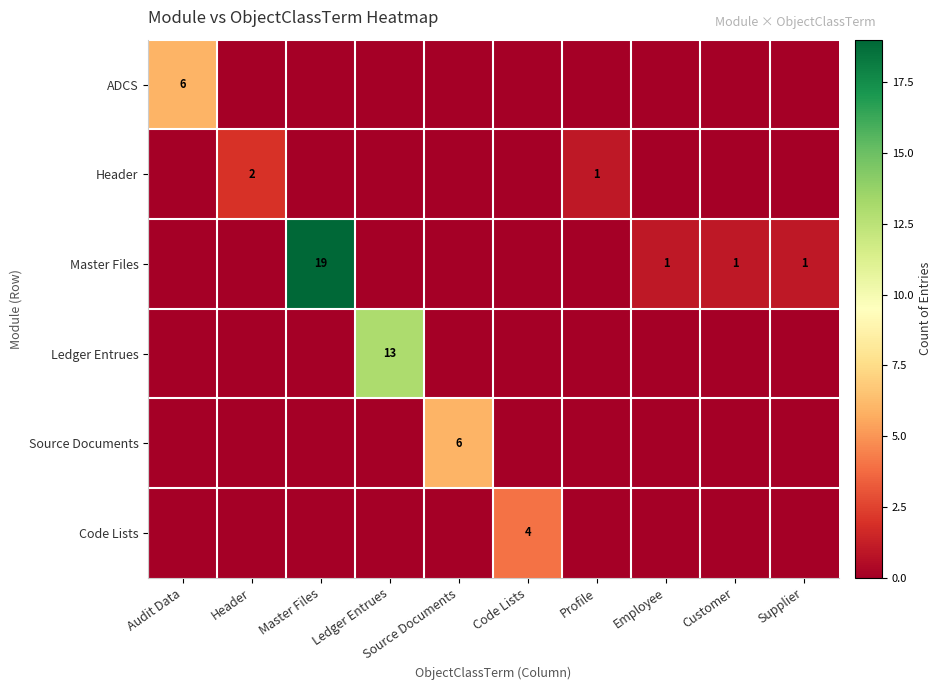

The value of Header at Header is 2. True or false?

True